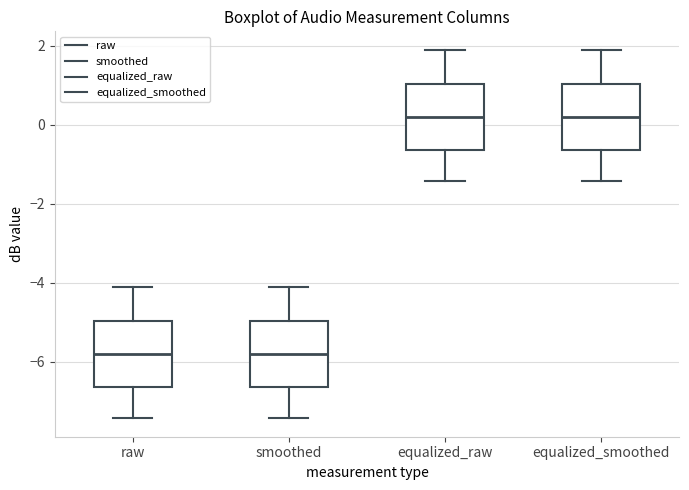

Reading left to right, read every box against the y-axis: the position of its median line, the range the box covers, and the ends of its whiskers. The values are not printed on the chart, so give them approximately, as read against the axis.

raw: median -5.8, box -6.6 to -5.0, whiskers -7.4 to -4.0
smoothed: median -5.8, box -6.6 to -5.0, whiskers -7.4 to -4.0
equalized_raw: median 0.2, box -0.6 to 1.0, whiskers -1.4 to 2.0
equalized_smoothed: median 0.2, box -0.6 to 1.0, whiskers -1.4 to 2.0